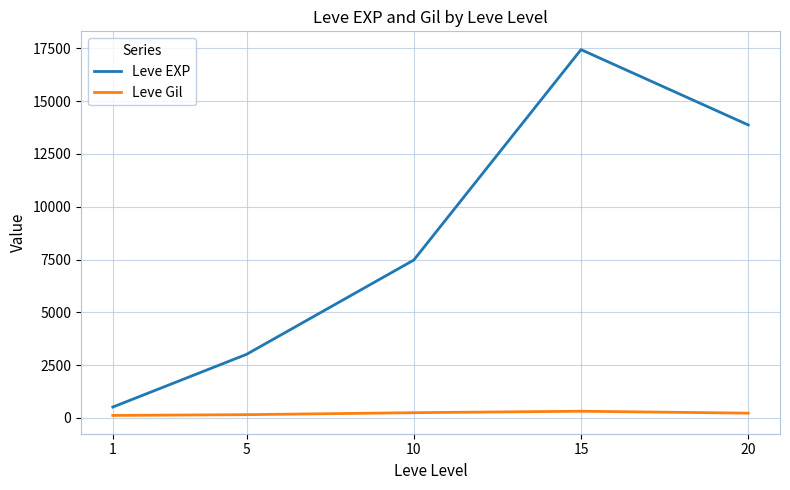

What is the minimum value for Leve Gil?

113.0